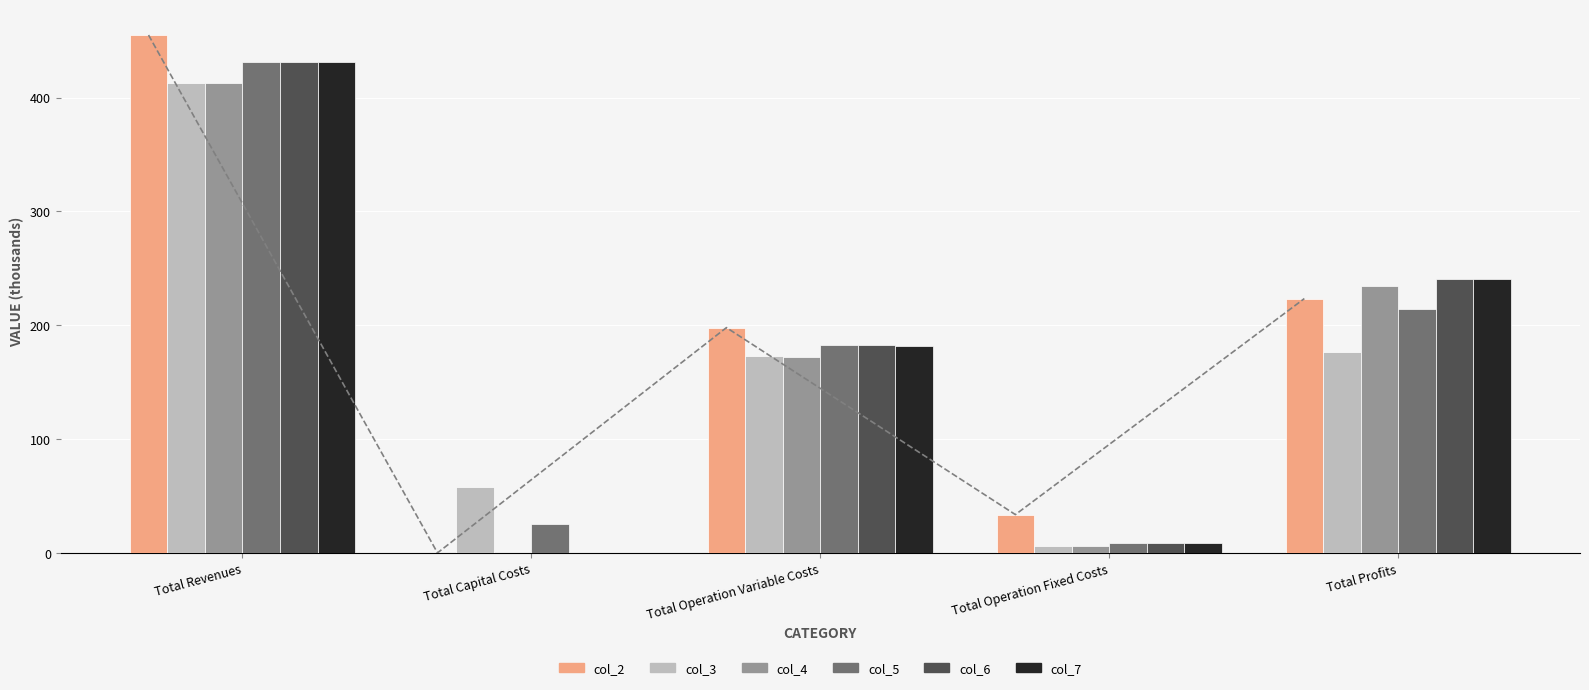

Between Total Profits and Total Revenues, which is larger?

Total Revenues